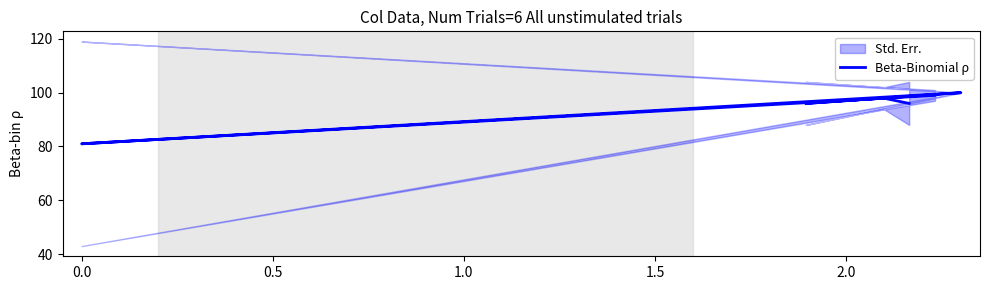

What is the label of the 6th point from the left?

2.0